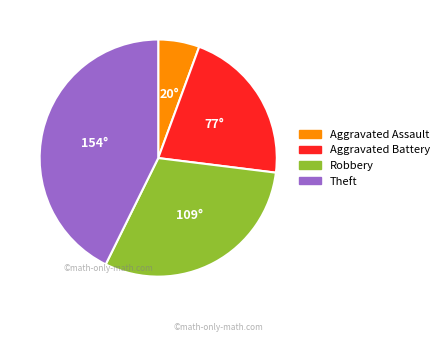

The Robbery slice represents 16% of the pie. True or false?

False